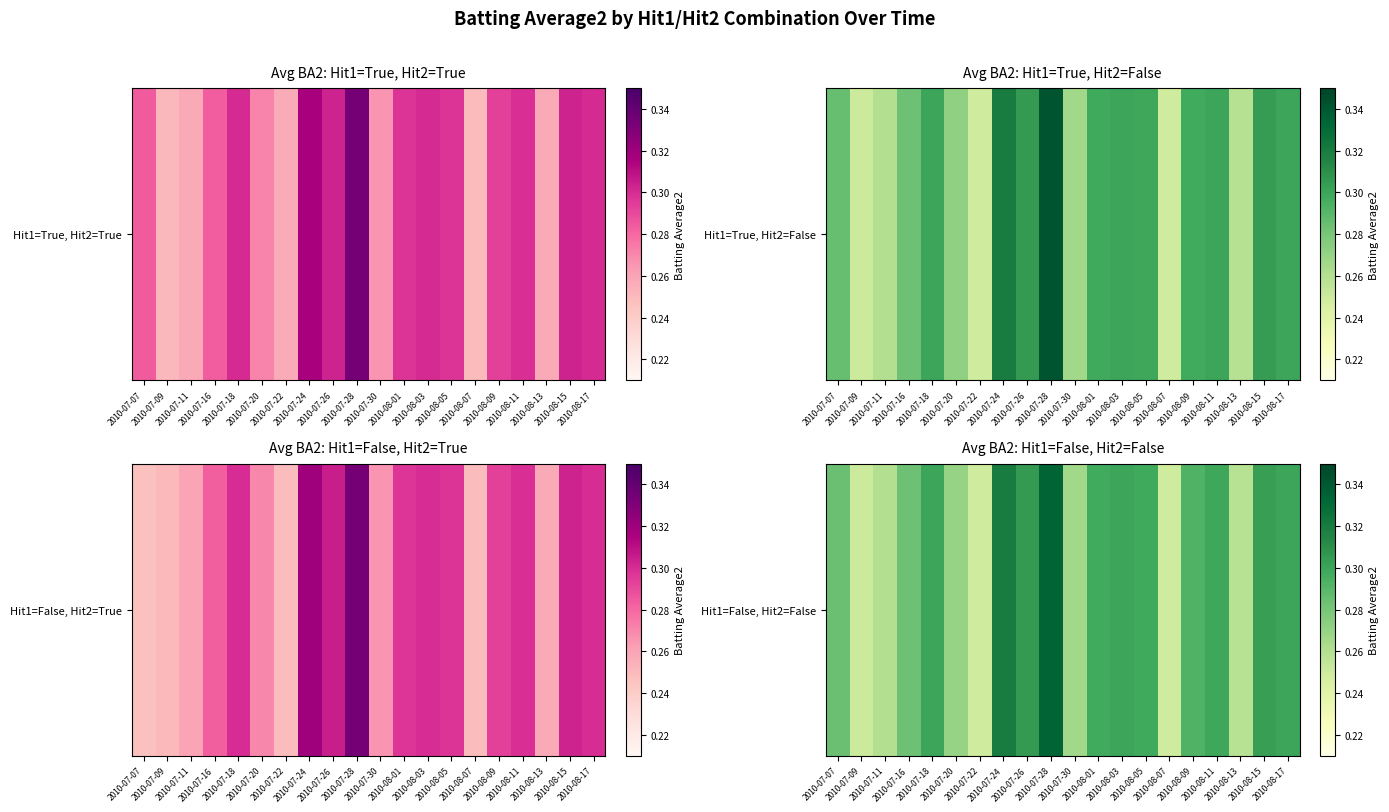

Rank the categories by value from lowest to highest.

2010-07-22, 2010-08-07, 2010-07-09, 2010-08-13, 2010-07-11, 2010-07-30, 2010-07-20, 2010-07-16, 2010-07-07, 2010-08-09, 2010-08-01, 2010-08-05, 2010-08-11, 2010-07-18, 2010-08-03, 2010-08-17, 2010-08-15, 2010-07-26, 2010-07-24, 2010-07-28